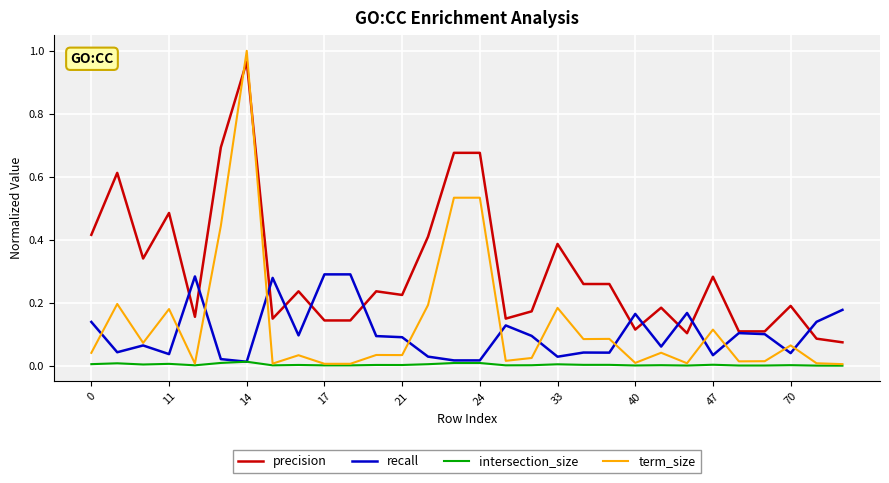

How many categories are shown in the chart?

30